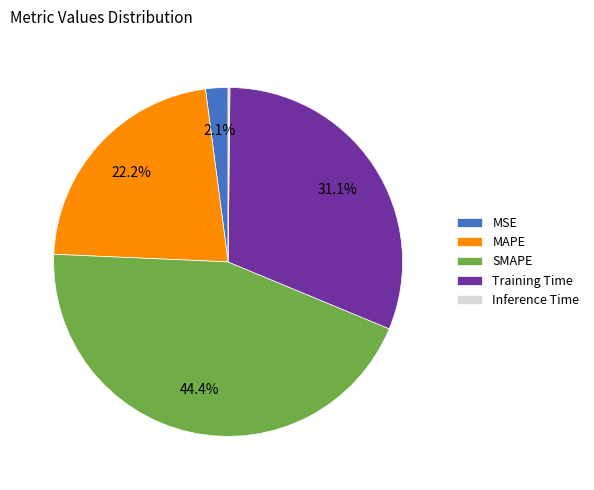

Which slice is the largest?

SMAPE